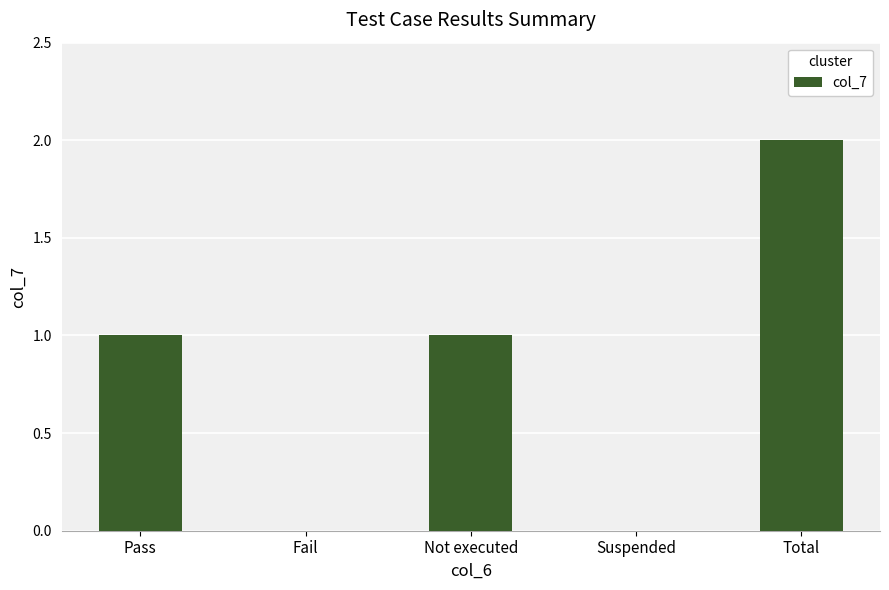

The value at Pass is 1. True or false?

True